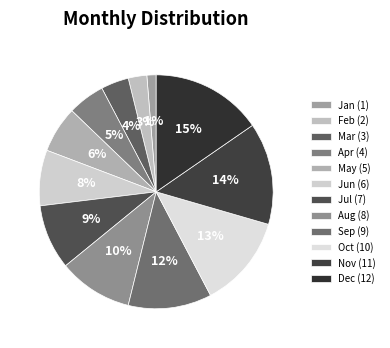

To the nearest percent, what is the average slice percentage?

8%